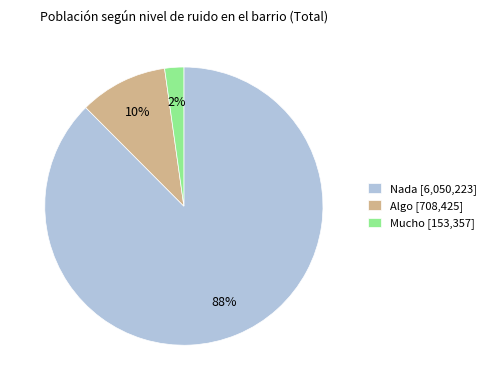

Is Nada the majority of the pie?

Yes